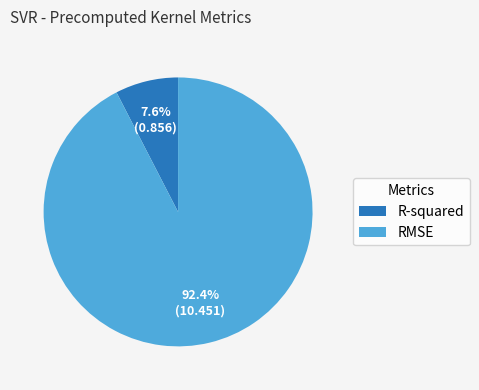

Is it true that R-squared is 8% of the pie?

True